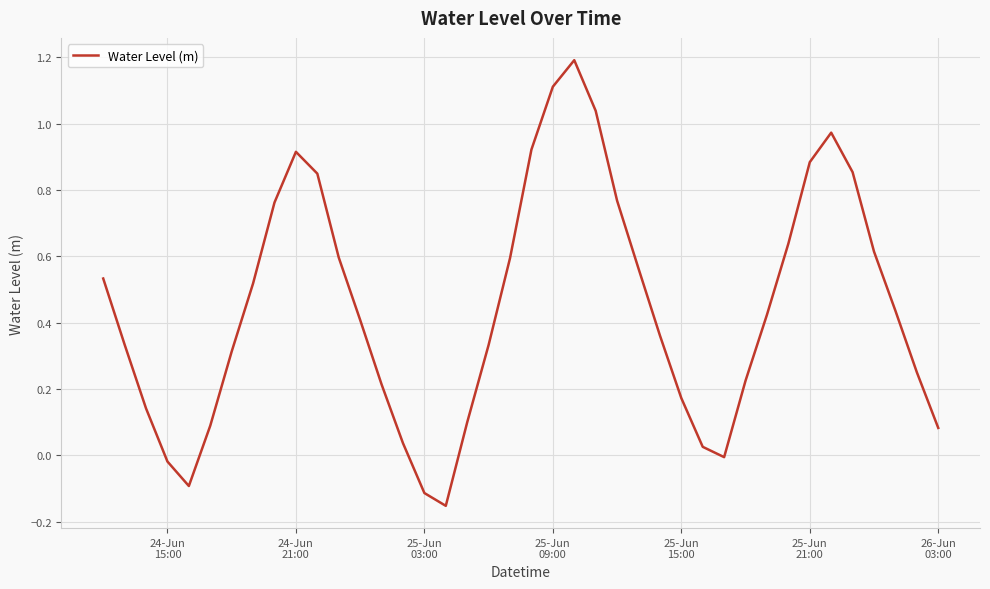

What is the maximum value shown in the chart?

1.2